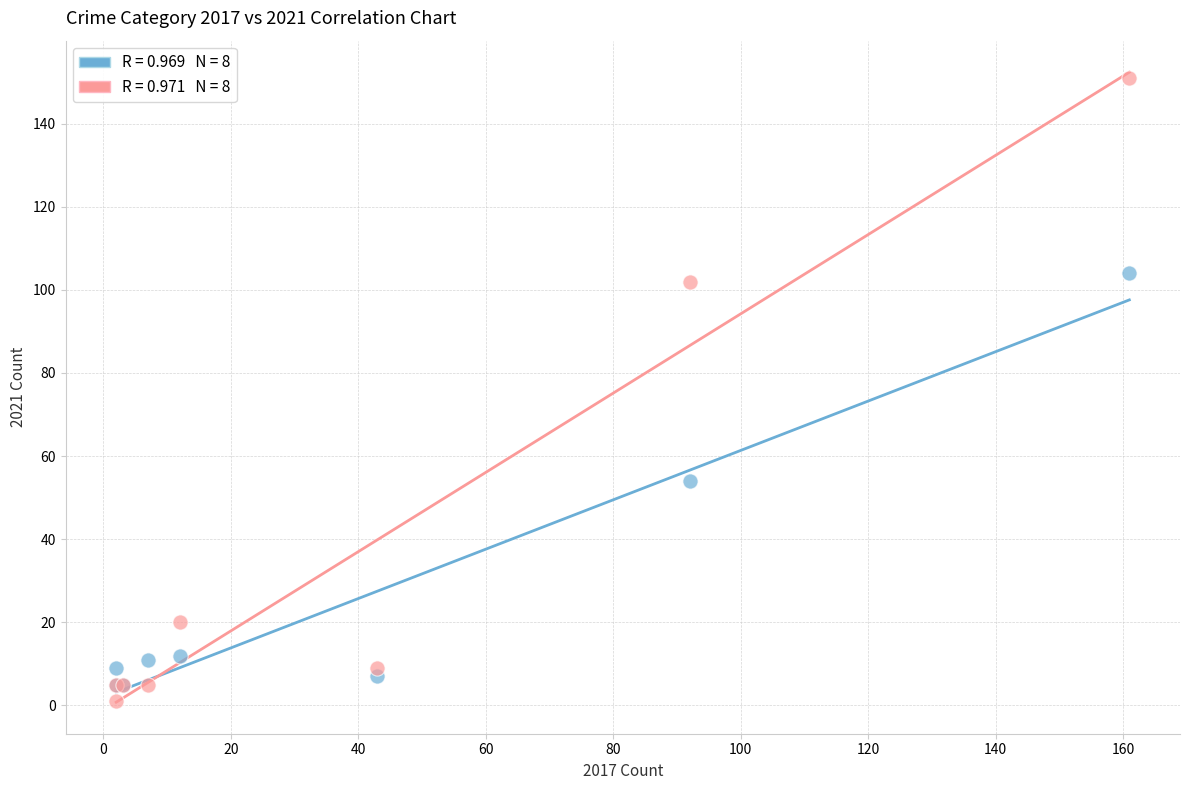

Across all series, what Y value is closest to 76?

54